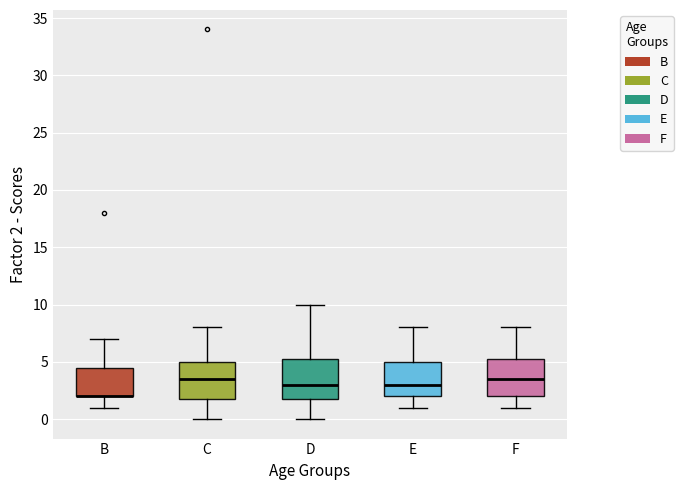

Reading left to right, read every box against the y-axis: the position of its median line, the range the box covers, and the ends of its whiskers. The values are not printed on the chart, so give them approximately, as read against the axis.

B: median 2.0 (drawn on the box's lower edge), box 2.0 to 4.5, whiskers 1.0 to 7.0
C: median 3.5, box 2.0 to 5.0, whiskers 0.0 to 8.0
D: median 3.0, box 2.0 to 5.5, whiskers 0.0 to 10.0
E: median 3.0, box 2.0 to 5.0, whiskers 1.0 to 8.0
F: median 3.5, box 2.0 to 5.5, whiskers 1.0 to 8.0